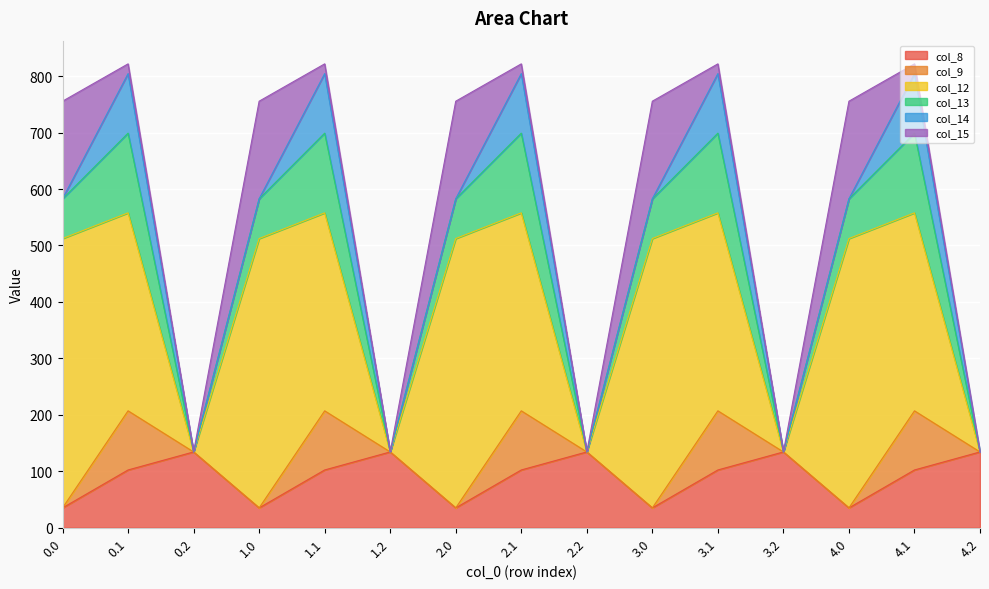

At which category is the sum across all series the highest?

0.1